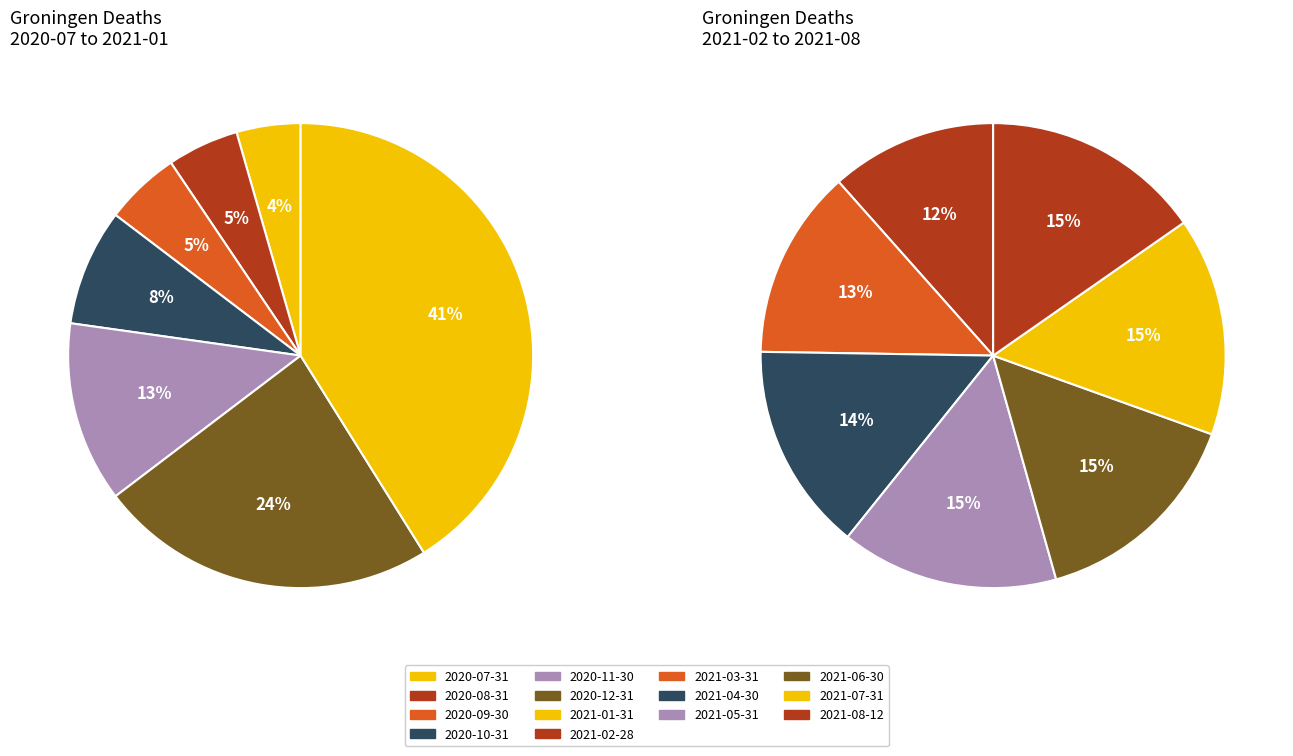

How many slices are in this pie chart?

14